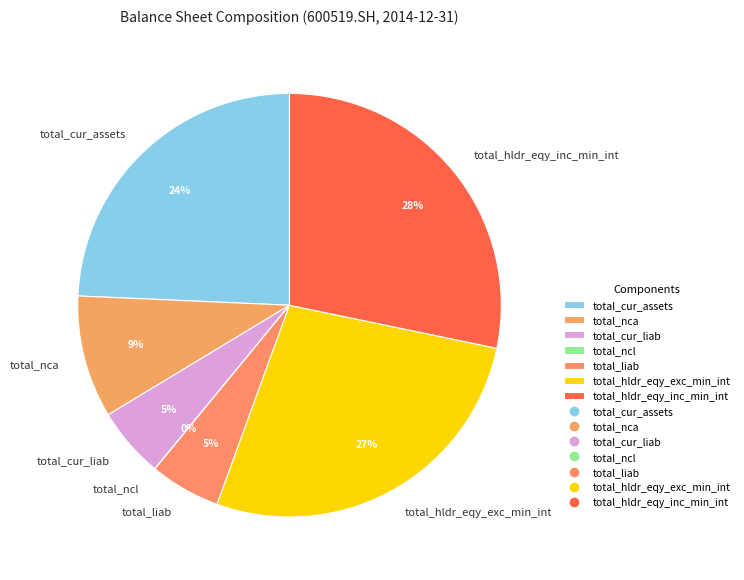

Is it true that total_nca is 9% of the pie?

True